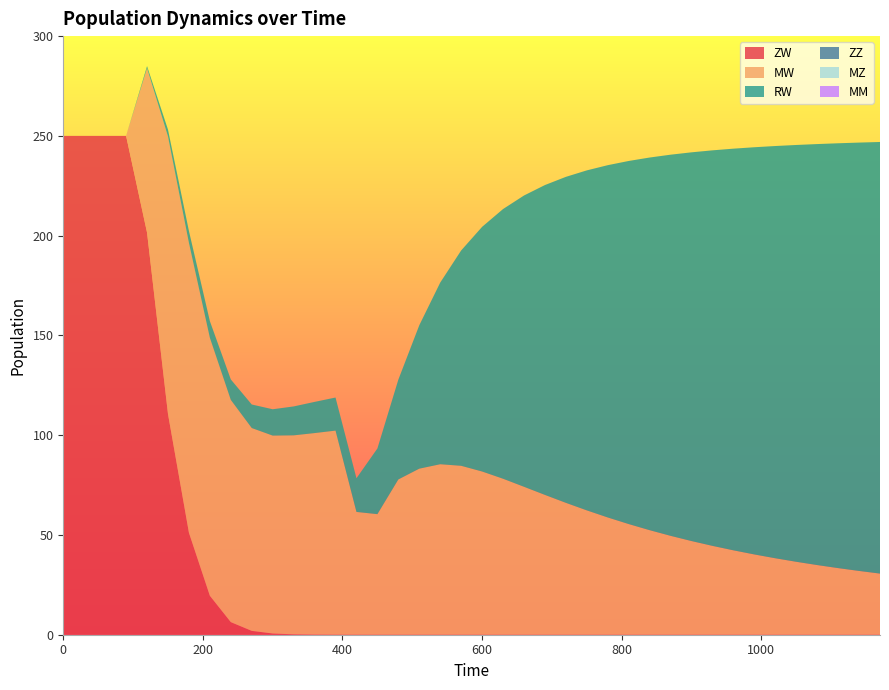

Reading right to left, transcribe all the data shown in this chart.

ZW: 39=0.0	38=0.0	37=0.0	36=0.0	35=0.0	34=0.0	33=0.0	32=0.0	31=0.0	30=0.0	29=0.0	28=0.0	27=0.0	26=0.0	25=0.0	24=0.0	23=0.0	22=0.0	21=0.0	20=0.0	19=0.0	18=0.0	17=0.0	16=0.0	15=0.0	14=0.0	13=0.0	12=0.1	11=0.2	10=0.6	9=1.9	8=6.3	7=19.5	6=51.1	5=110.6	4=201.5	3=250.0	2=250.0	1=250.0	0=250.0
MW: 39=30.6	38=32.0	37=33.4	36=34.9	35=36.6	34=38.3	33=40.2	32=42.3	31=44.5	30=46.9	29=49.6	28=52.4	27=55.5	26=58.8	25=62.3	24=66.1	23=70.1	22=74.1	21=78.2	20=81.8	19=84.6	18=85.4	17=83.2	16=77.8	15=60.4	14=61.5	13=102.3	12=101.0	11=99.7	10=99.2	9=101.6	8=111.4	7=129.3	6=145.3	5=139.1	4=82.4	3=0.0	2=0.0	1=0.0	0=0.0
RW: 39=216.3	38=214.7	37=212.9	36=211.0	35=208.9	34=206.6	33=204.1	32=201.3	31=198.2	30=194.8	29=191.0	28=186.8	27=182.0	26=176.6	25=170.4	24=163.4	23=155.3	22=146.0	21=135.2	20=122.6	19=107.9	18=91.0	17=71.9	16=50.0	15=32.9	14=16.9	13=16.6	12=15.6	11=14.5	10=13.2	9=11.8	8=10.2	7=8.3	6=5.9	5=3.4	4=1.0	3=0.0	2=0.0	1=0.0	0=0.0
ZZ: 39=0.0	38=0.0	37=0.0	36=0.0	35=0.0	34=0.0	33=0.0	32=0.0	31=0.0	30=0.0	29=0.0	28=0.0	27=0.0	26=0.0	25=0.0	24=0.0	23=0.0	22=0.0	21=0.0	20=0.0	19=0.0	18=0.0	17=0.0	16=0.0	15=0.0	14=0.0	13=0.0	12=0.0	11=0.0	10=0.0	9=0.0	8=0.0	7=0.0	6=0.0	5=0.0	4=0.0	3=0.0	2=0.0	1=0.0	0=0.0
MZ: 39=0.0	38=0.0	37=0.0	36=0.0	35=0.0	34=0.0	33=0.0	32=0.0	31=0.0	30=0.0	29=0.0	28=0.0	27=0.0	26=0.0	25=0.0	24=0.0	23=0.0	22=0.0	21=0.0	20=0.0	19=0.0	18=0.0	17=0.0	16=0.0	15=0.0	14=0.0	13=0.0	12=0.0	11=0.0	10=0.0	9=0.0	8=0.0	7=0.0	6=0.0	5=0.0	4=0.0	3=0.0	2=0.0	1=0.0	0=0.0
MM: 39=0.0	38=0.0	37=0.0	36=0.0	35=0.0	34=0.0	33=0.0	32=0.0	31=0.0	30=0.0	29=0.0	28=0.0	27=0.0	26=0.0	25=0.0	24=0.0	23=0.0	22=0.0	21=0.0	20=0.0	19=0.0	18=0.0	17=0.0	16=0.0	15=0.0	14=0.0	13=0.0	12=0.0	11=0.0	10=0.0	9=0.0	8=0.0	7=0.0	6=0.0	5=0.0	4=0.0	3=0.0	2=0.0	1=0.0	0=0.0